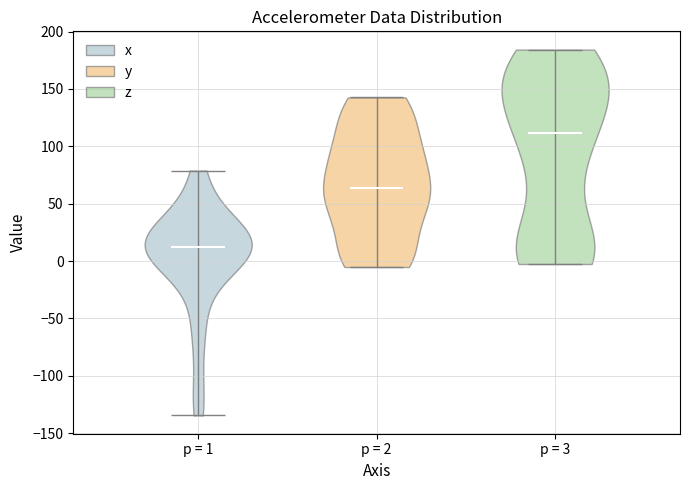

Reading left to right, read every violin against the y-axis: where its median line is, and the lowest and highest points it reaches. The values are not printed on the chart, so give them approximately, as read against the axis.

p = 1: median line 15, lowest point -135, highest point 80
p = 2: median line 65, lowest point -5, highest point 145
p = 3: median line 110, lowest point -5, highest point 185